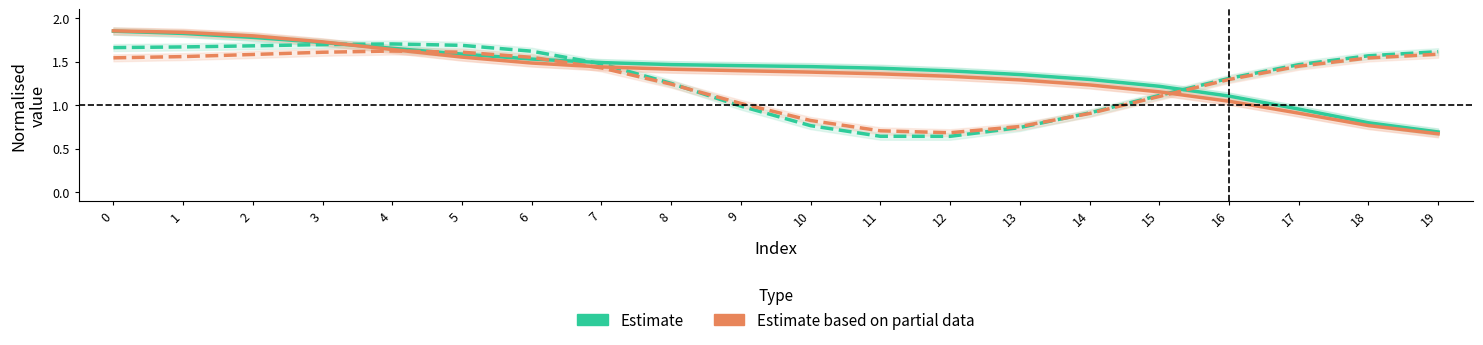

Reading right to left, extract all data points from this chart.

Estimate (x0): 19=0.7	18=0.8	17=1.0	16=1.1	15=1.2	14=1.3	13=1.4	12=1.4	11=1.4	10=1.4	9=1.5	8=1.5	7=1.5	6=1.5	5=1.6	4=1.7	3=1.7	2=1.8	1=1.8	0=1.8
Estimate (y0): 19=1.6	18=1.6	17=1.5	16=1.3	15=1.1	14=0.9	13=0.7	12=0.6	11=0.6	10=0.8	9=1.0	8=1.2	7=1.5	6=1.6	5=1.7	4=1.7	3=1.7	2=1.7	1=1.7	0=1.7
Estimate based on partial data (x1): 19=0.7	18=0.8	17=0.9	16=1.0	15=1.2	14=1.2	13=1.3	12=1.3	11=1.4	10=1.4	9=1.4	8=1.4	7=1.4	6=1.5	5=1.6	4=1.6	3=1.7	2=1.8	1=1.8	0=1.9
Estimate based on partial data (y1): 19=1.6	18=1.5	17=1.4	16=1.3	15=1.1	14=0.9	13=0.8	12=0.7	11=0.7	10=0.8	9=1.0	8=1.2	7=1.4	6=1.5	5=1.6	4=1.6	3=1.6	2=1.6	1=1.6	0=1.5